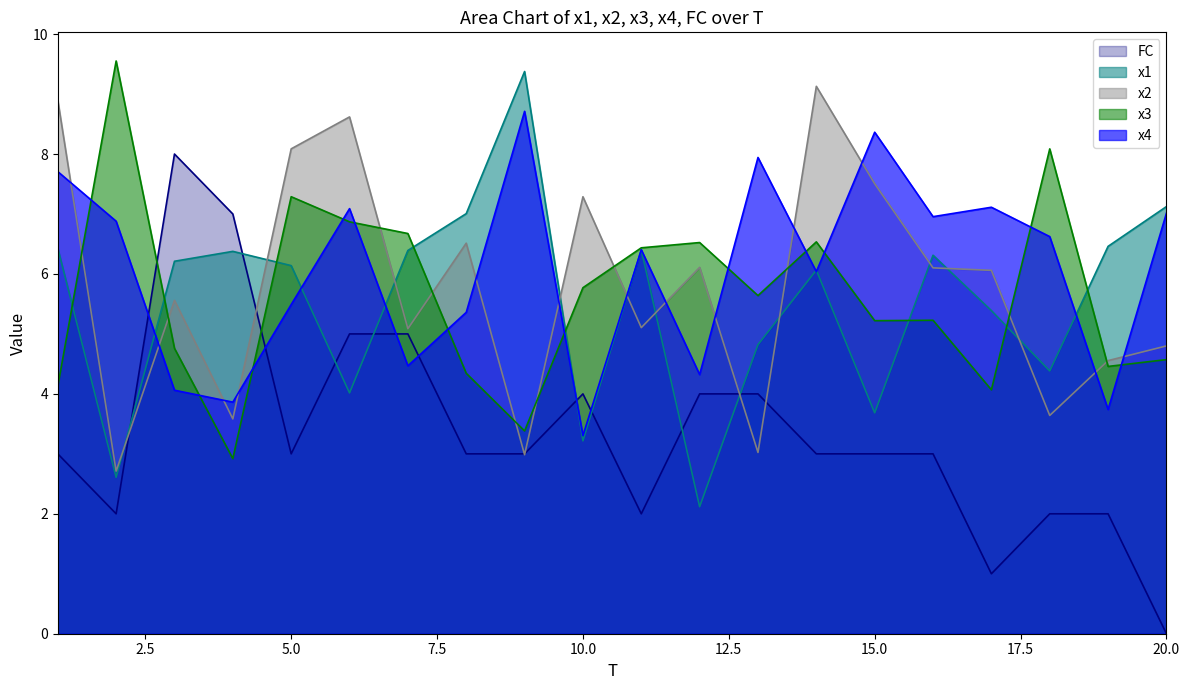

Between which two adjacent categories do x2 and x1 first intersect?

2 and 3